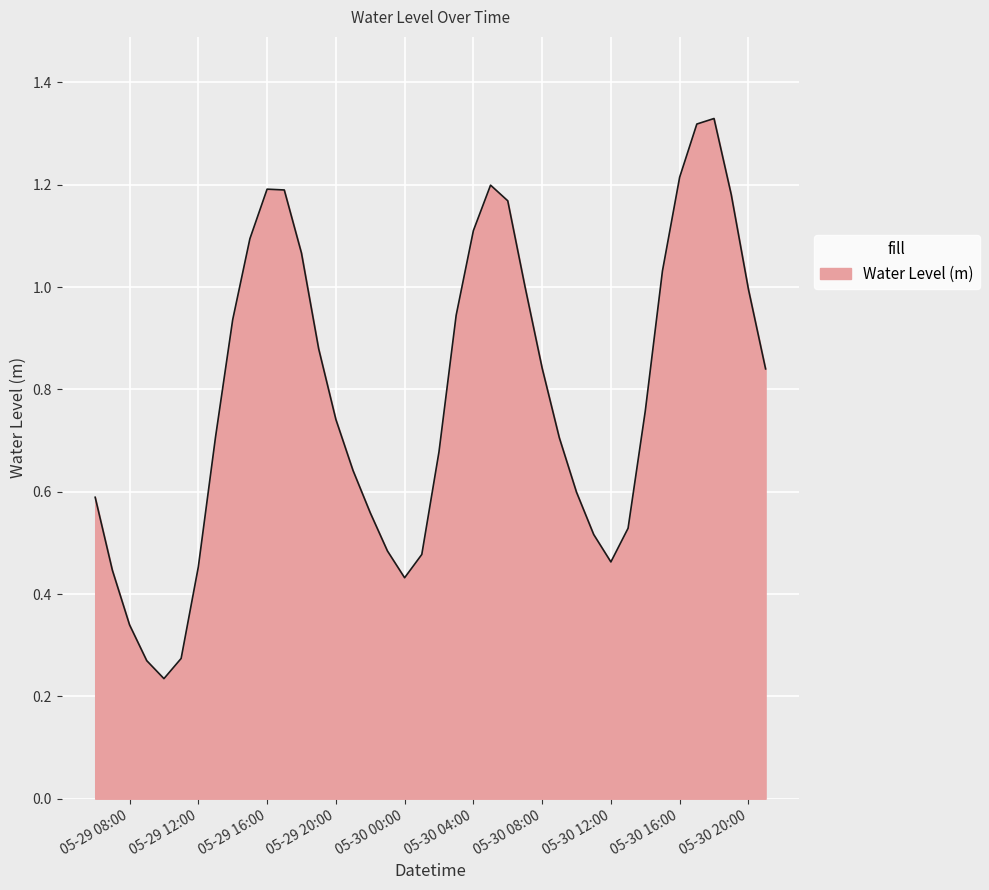

Is this an area chart (filled region under the line)?

Yes